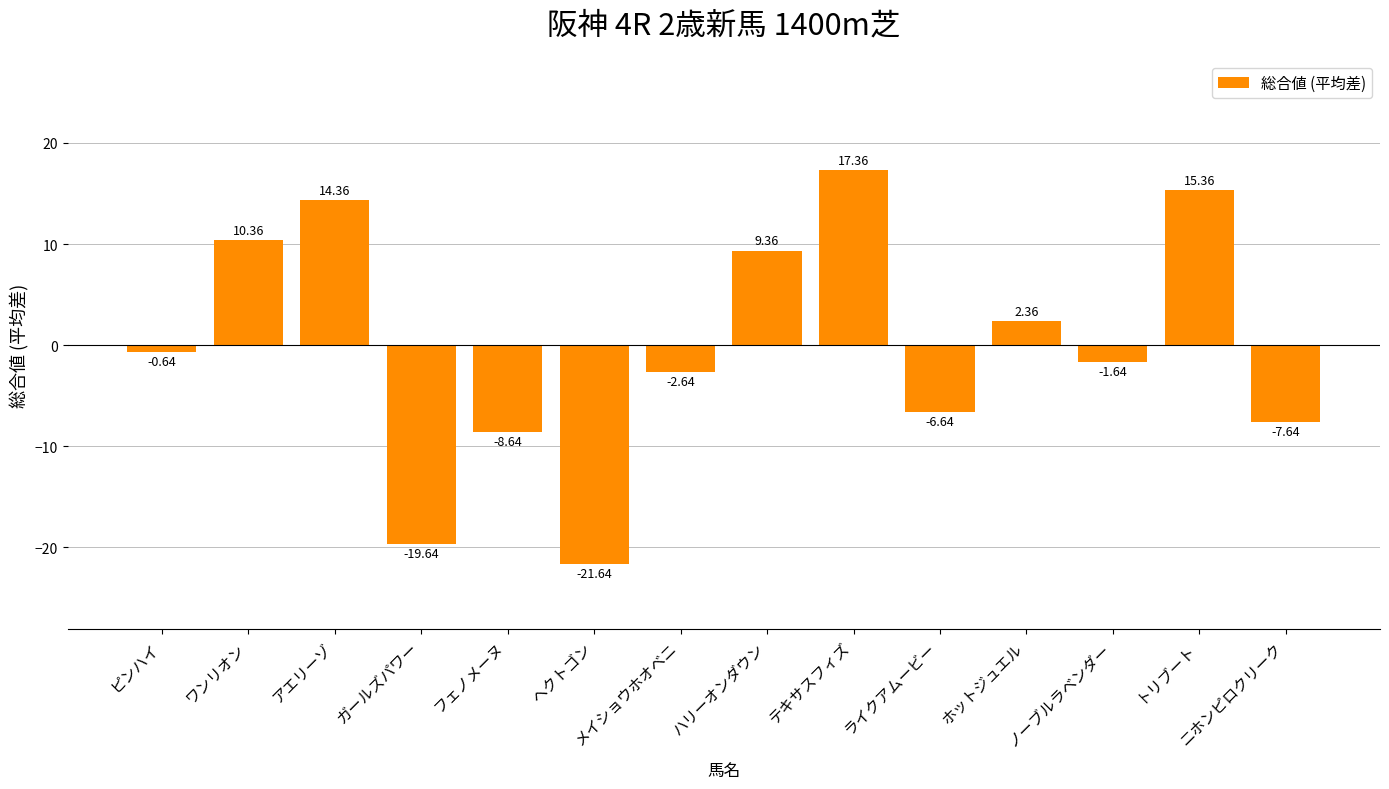

Which category has the lowest value across all series?

ヘクトゴン